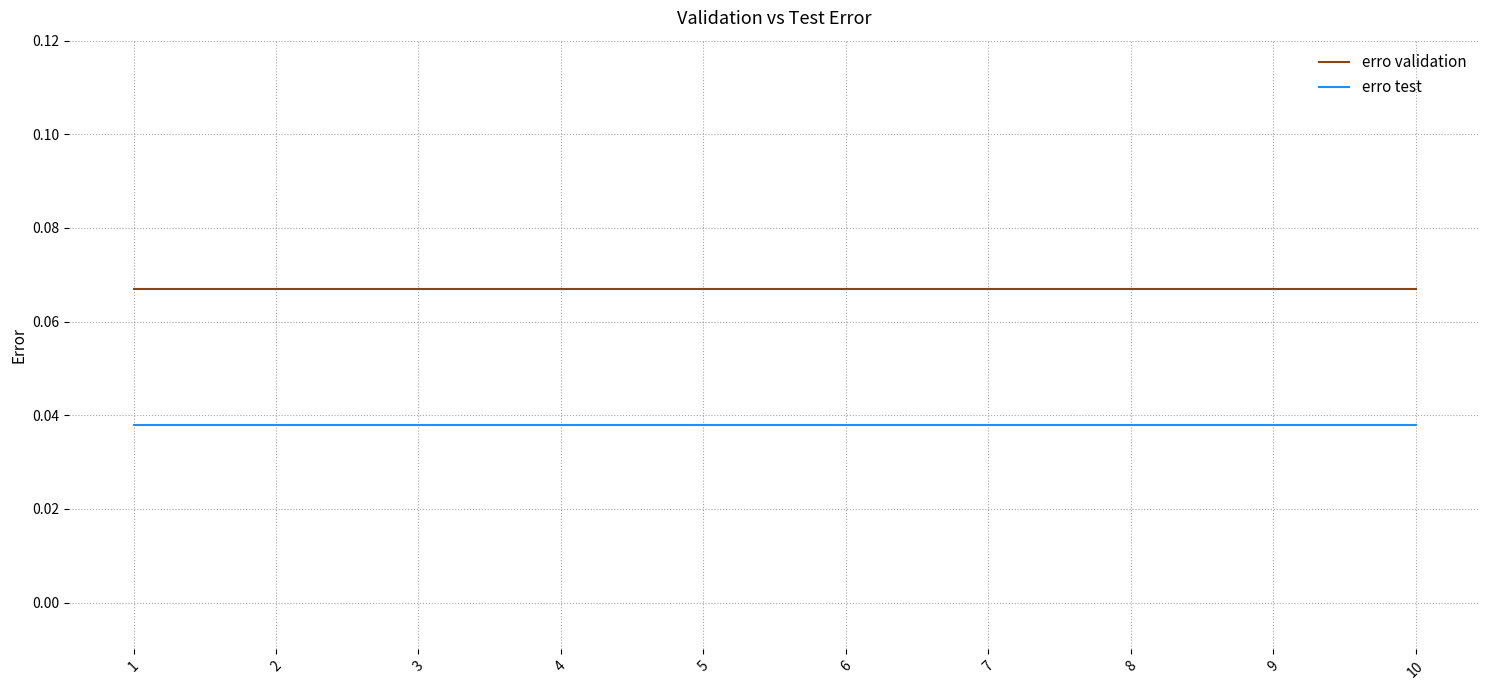

Is the value of erro validation at 6 greater than the value of erro test at 3?

Yes